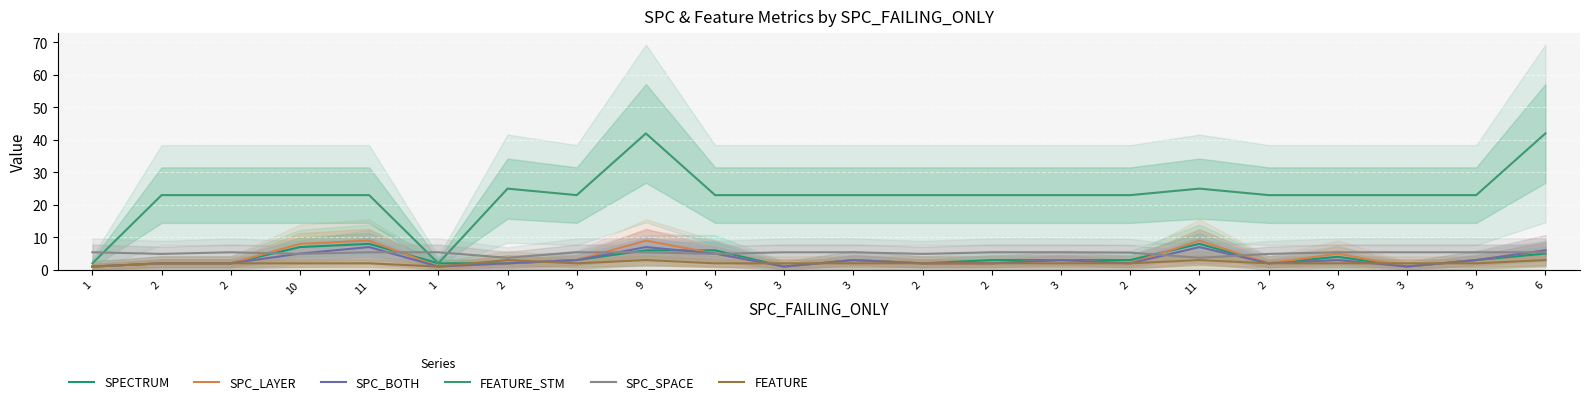

How many interior local valleys does the SPC_LAYER series have?

5